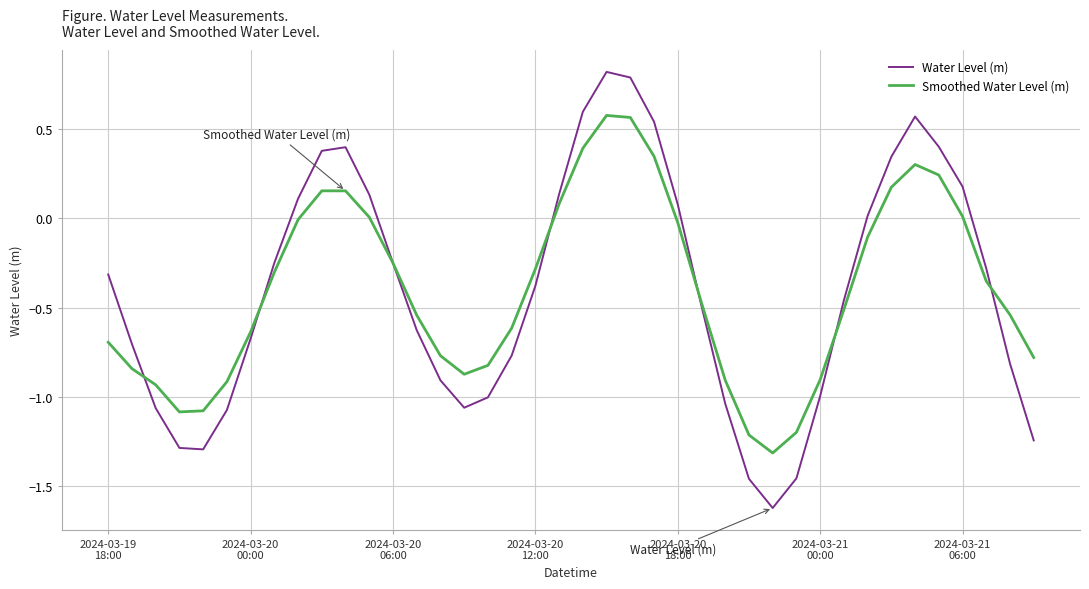

What is the smallest value displayed?

-1.6